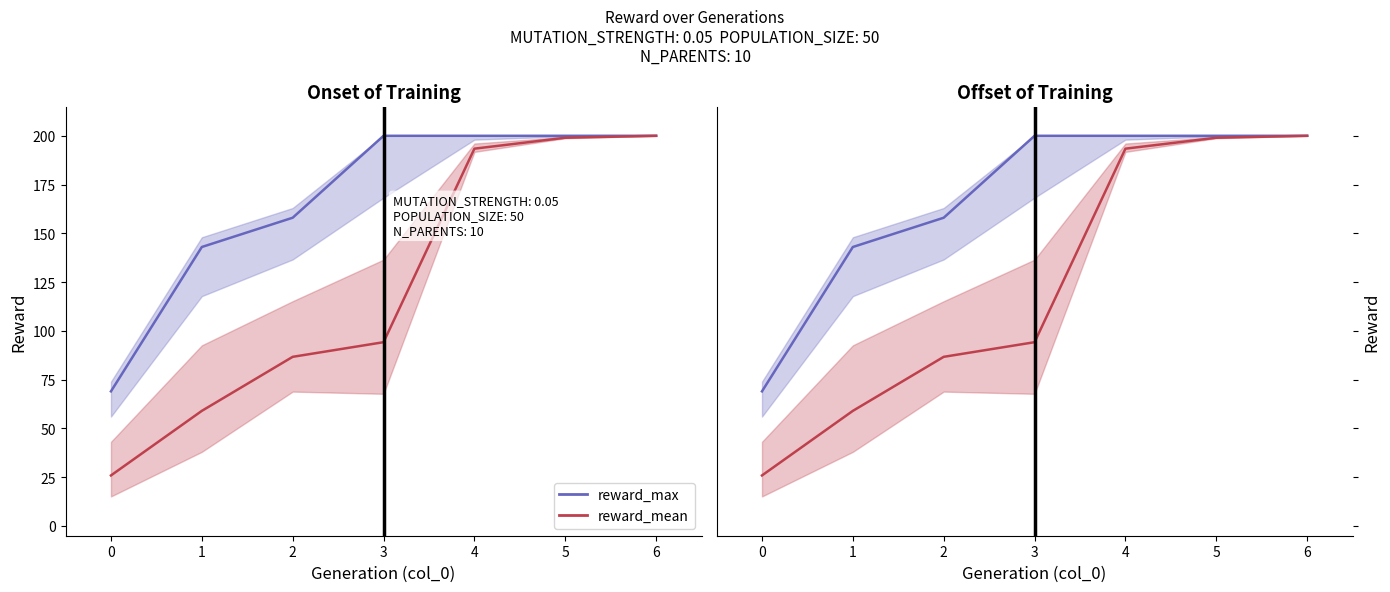

True or false: reward_max and reward_mean intersect in this chart.

False